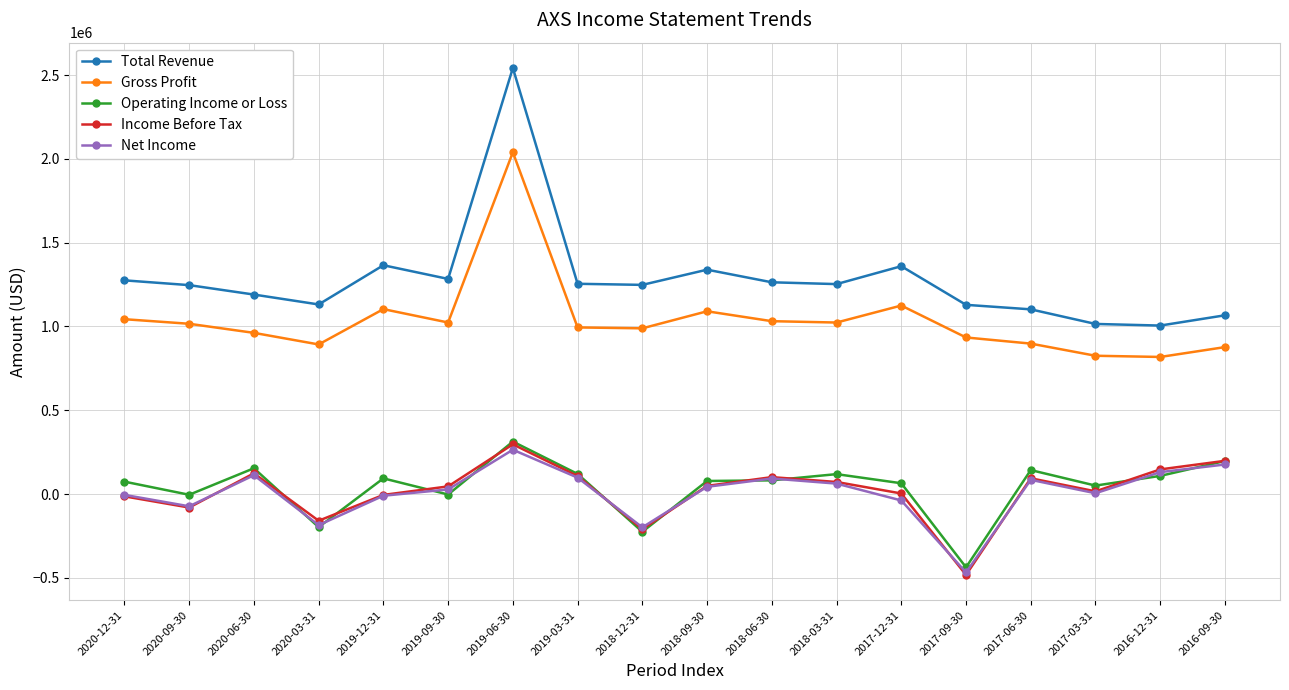

Which series has the widest spread of values?

Total Revenue